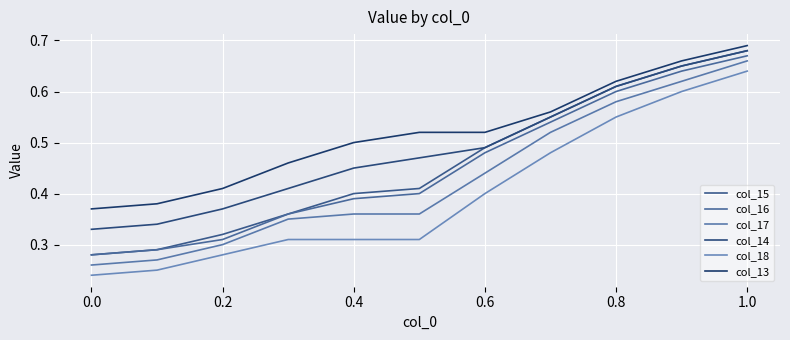

Which series has the largest total across all categories?

col_13